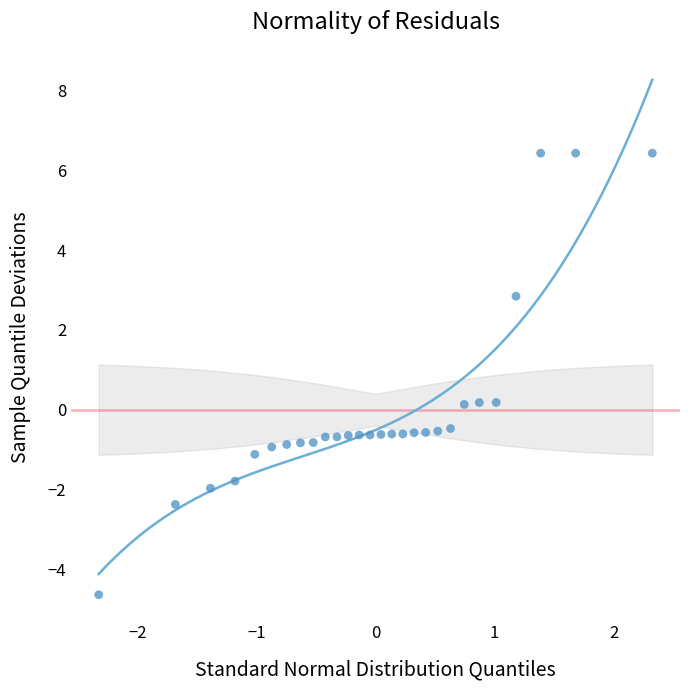

What is the range of Y values (max minus min)?

11.1